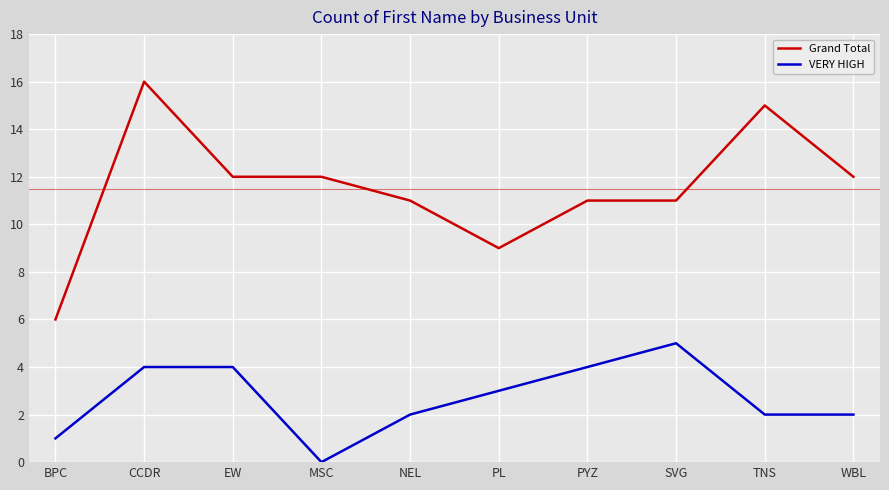

Is the value of VERY HIGH at PYZ greater than the value of Grand Total at WBL?

No